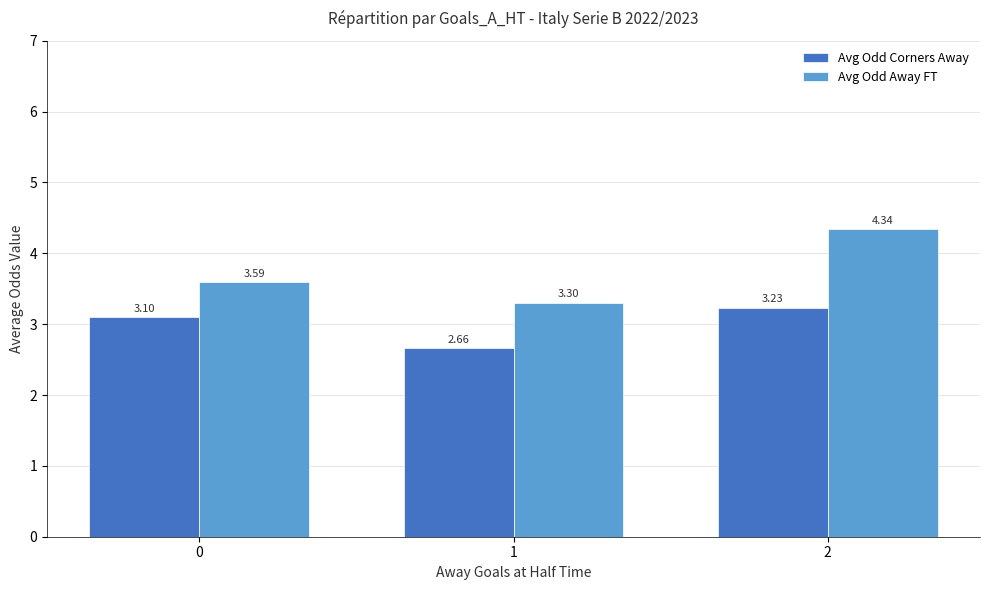

At which label is Avg Odd Corners Away closest to 2?

1